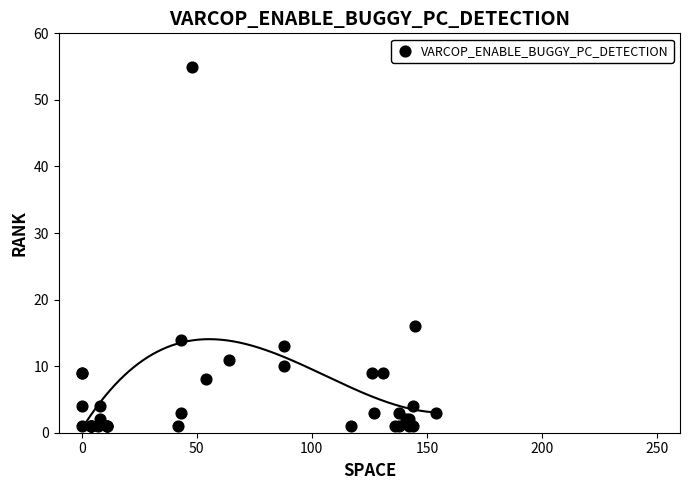

What Y value in the scatter plot is closest to 28?

16